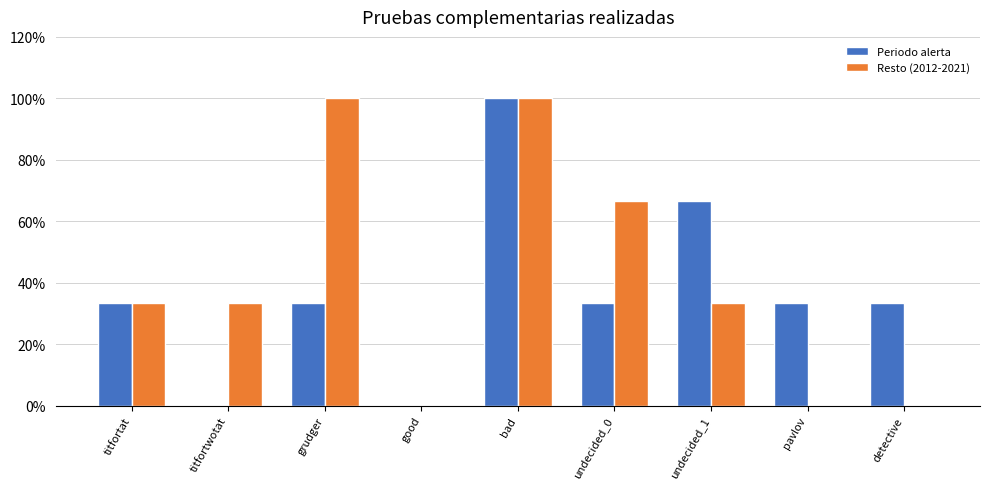

Is the value of Periodo alerta at pavlov greater than the value of Resto (2012-2021) at undecided_1?

No